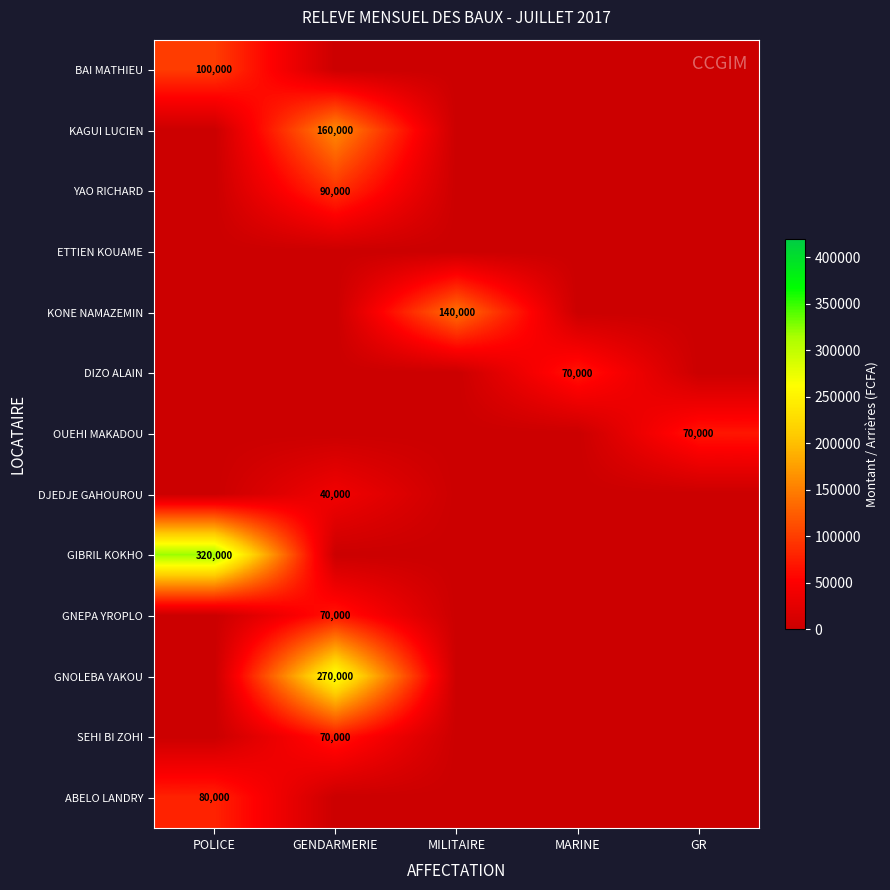

Is it true that YAO RICHARD equals 90000 at GENDARMERIE?

True